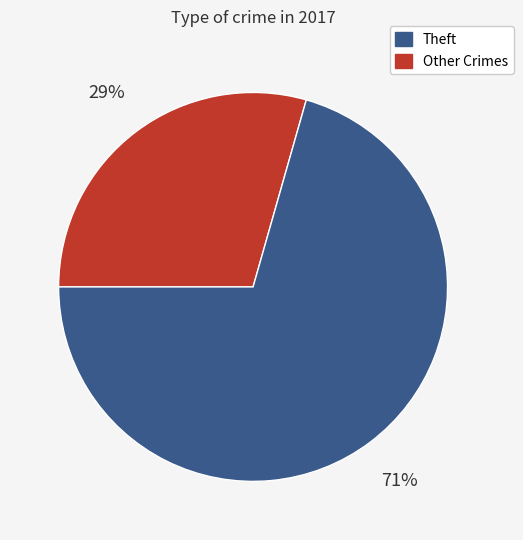

To the nearest percent, what is the average slice percentage?

50%